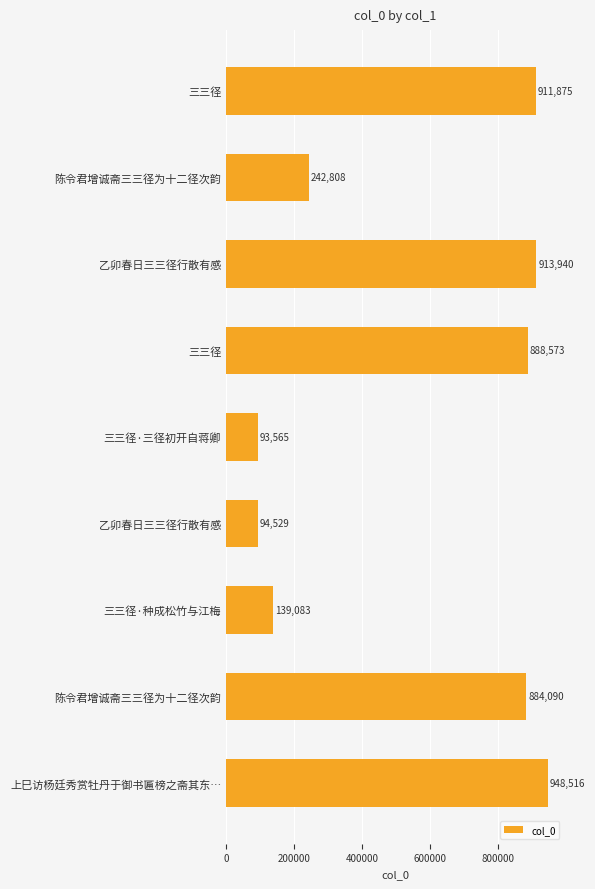

How many values are below 884090?

4